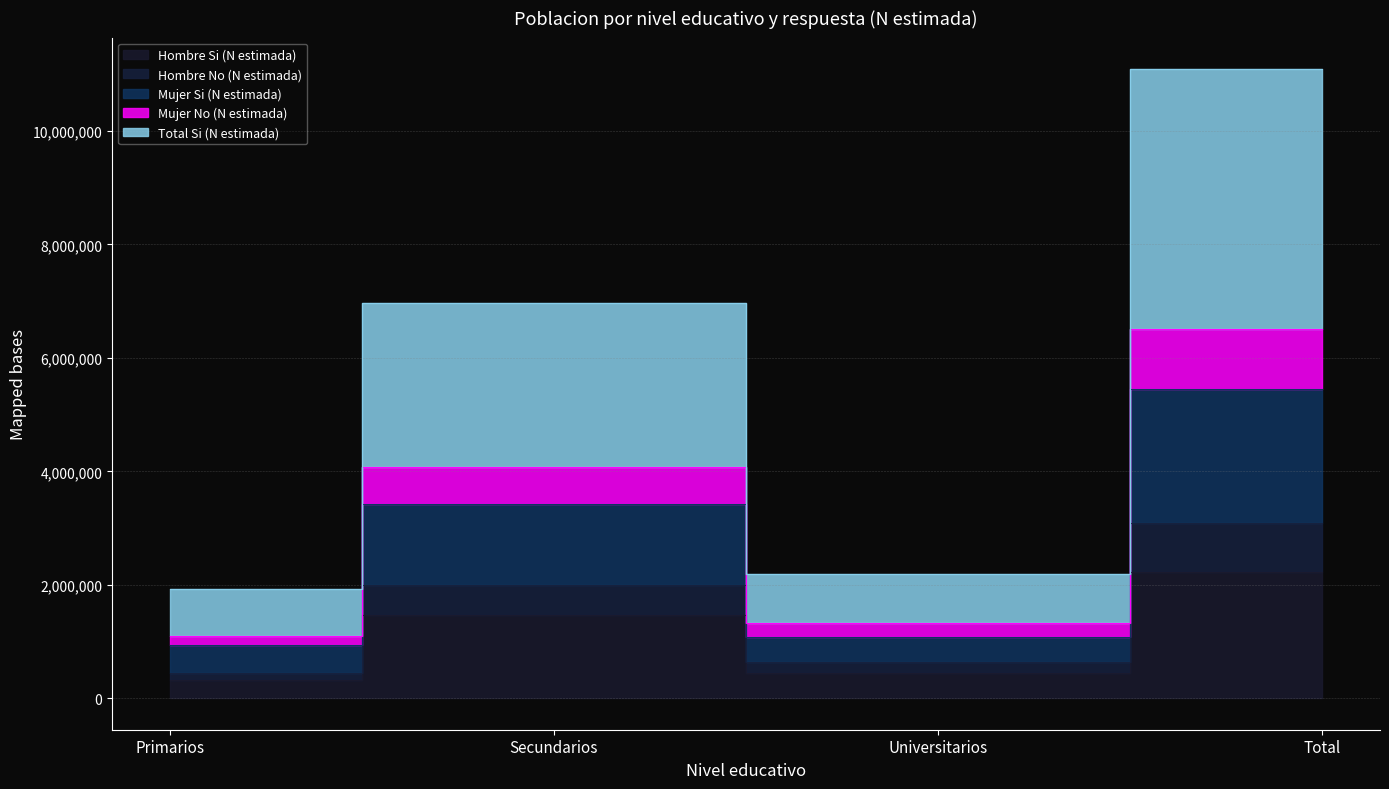

Which has a higher value, Secundarios or Universitarios?

Secundarios